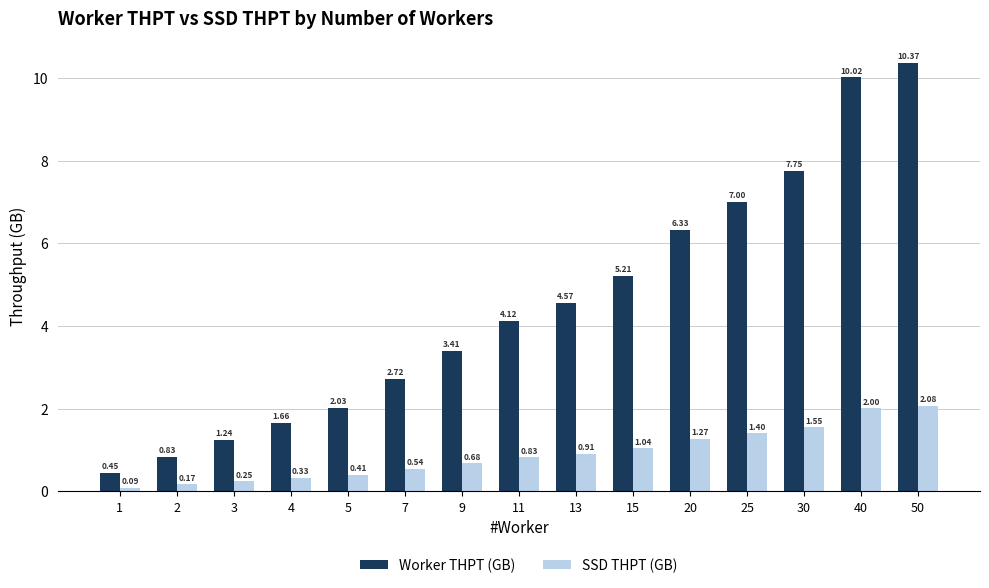

Is it true that Worker THPT (GB) equals 14.0 at 40?

False